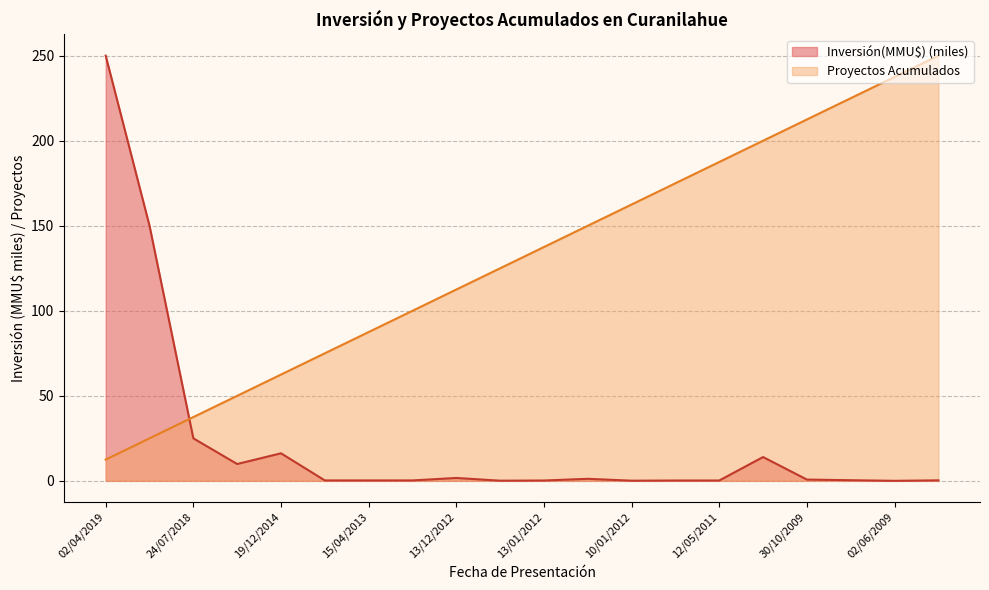

Which series changed the most between 10/01/2012 and 30/10/2009?

Proyectos Acumulados